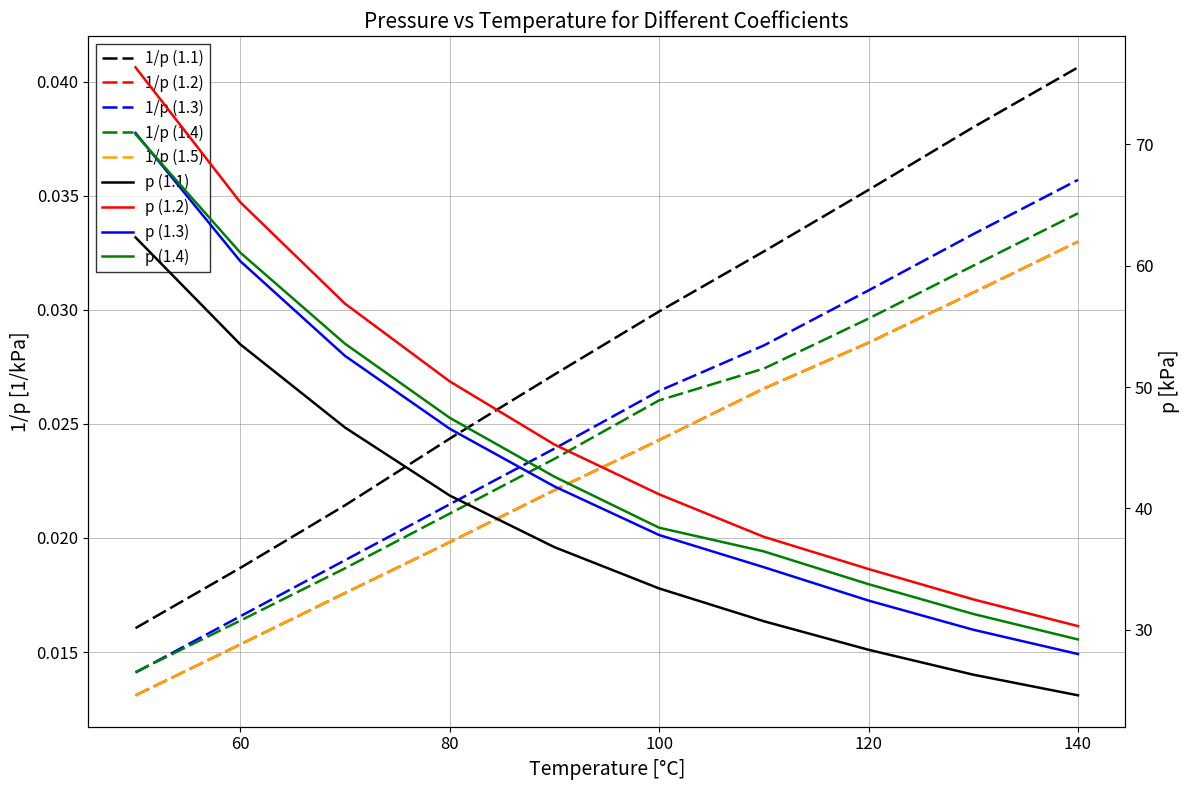

At which label is 1/p (1.3) closest to 0?

50